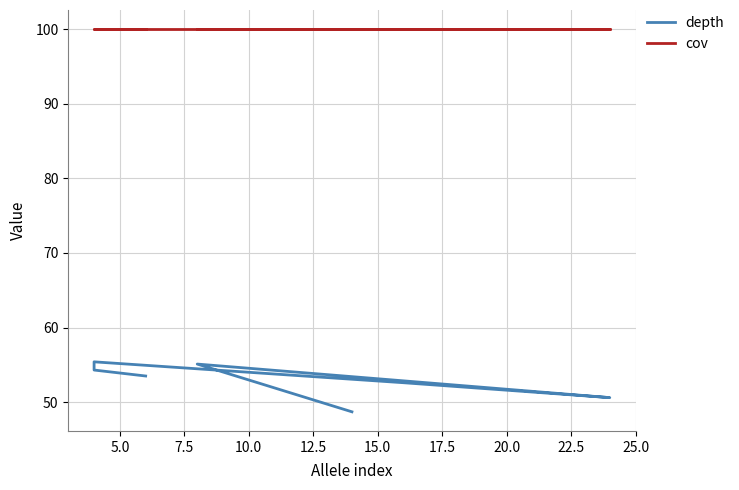

Is the value of cov at 5.0 greater than the value of depth at 12.5?

Yes